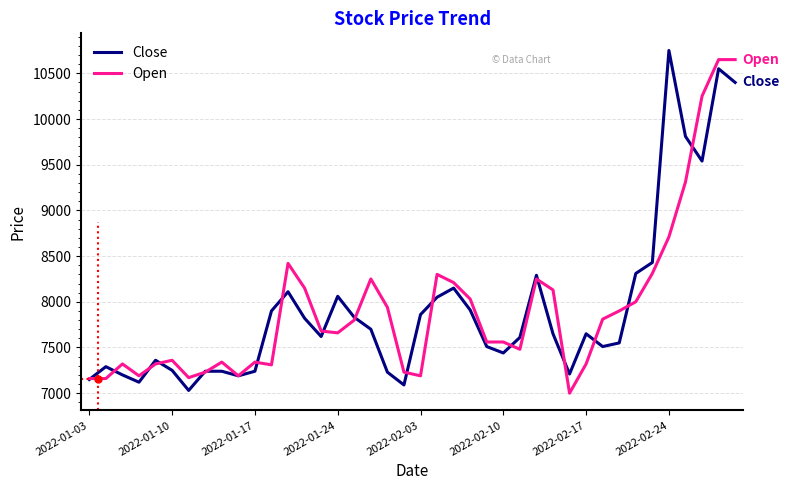

True or false: Open and Close cross at least once.

True